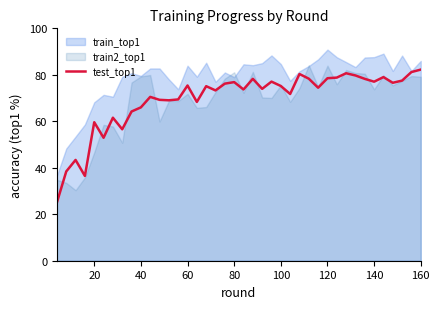

Reading right to left, transcribe all the data shown in this chart.

82.2	81.2	77.5	76.6	79.0	77.0	78.3	79.7	80.7	78.8	78.5	74.5	78.3	80.3	71.8	75.2	77.1	74.0	78.3	73.7	76.9	76.2	73.3	75.1	68.3	75.4	69.4	69.0	69.2	70.5	66.0	64.2	56.6	61.5	52.9	59.6	36.5	43.4	38.4	25.1